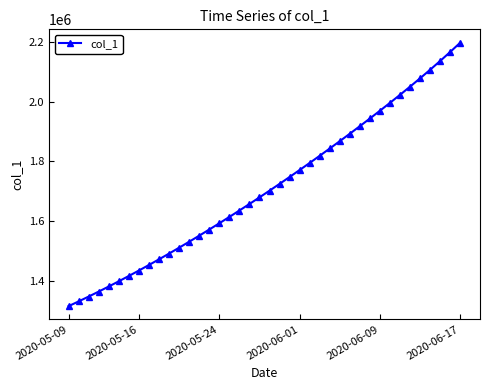

What is the difference between the maximum and minimum values?

883008.2